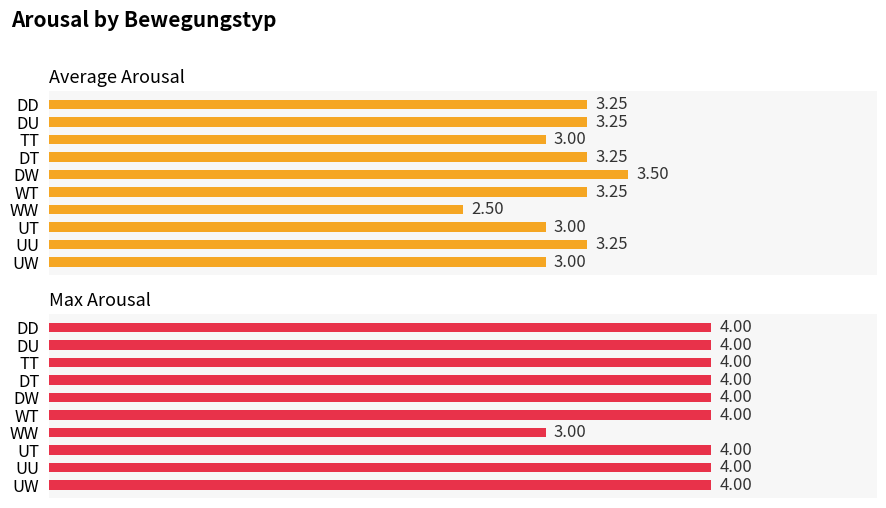

The value of Max Arousal at UU is 7.0. True or false?

False